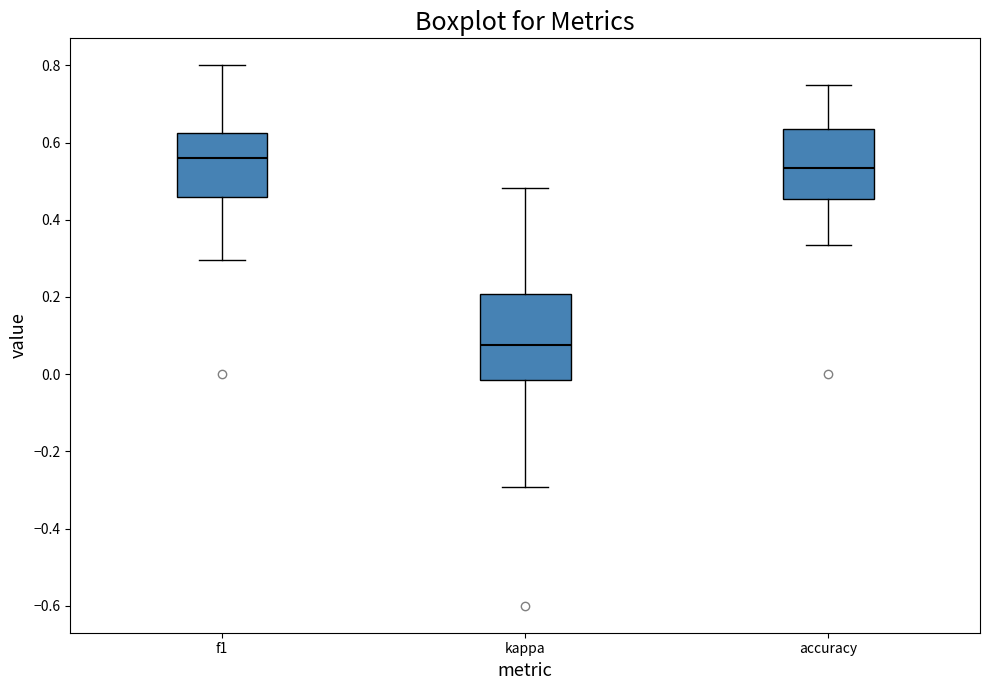

Which box has the highest median line?

f1